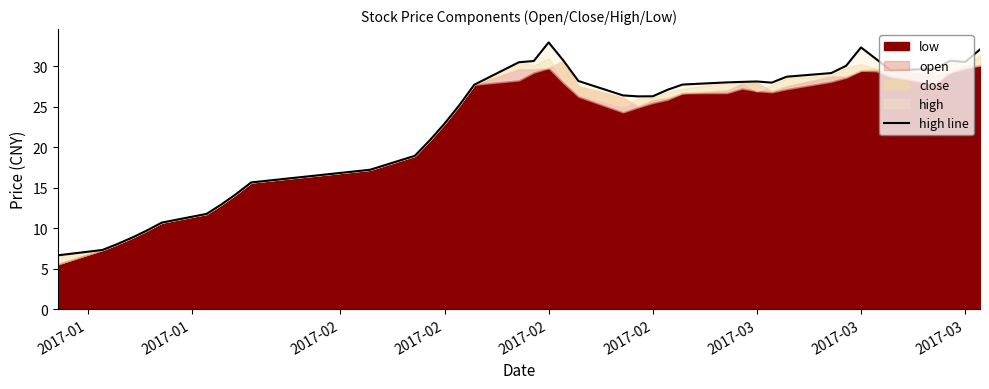

Between 28 and 38, which is larger?

38